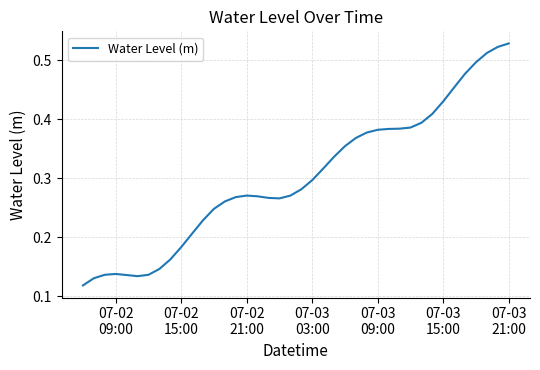

Reading left to right, transcribe all the data shown in this chart.

0.1	0.1	0.1	0.1	0.1	0.1	0.1	0.1	0.2	0.2	0.2	0.2	0.2	0.3	0.3	0.3	0.3	0.3	0.3	0.3	0.3	0.3	0.3	0.3	0.4	0.4	0.4	0.4	0.4	0.4	0.4	0.4	0.4	0.4	0.5	0.5	0.5	0.5	0.5	0.5